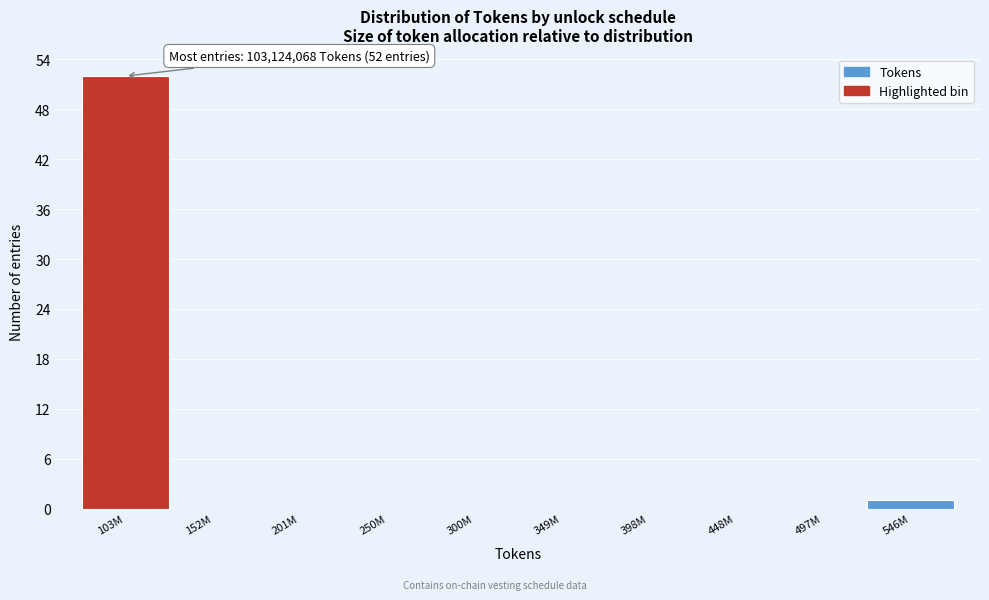

Reading right to left, extract all data points from this chart.

546M=1	497M=0	448M=0	398M=0	349M=0	300M=0	250M=0	201M=0	152M=0	103M=52